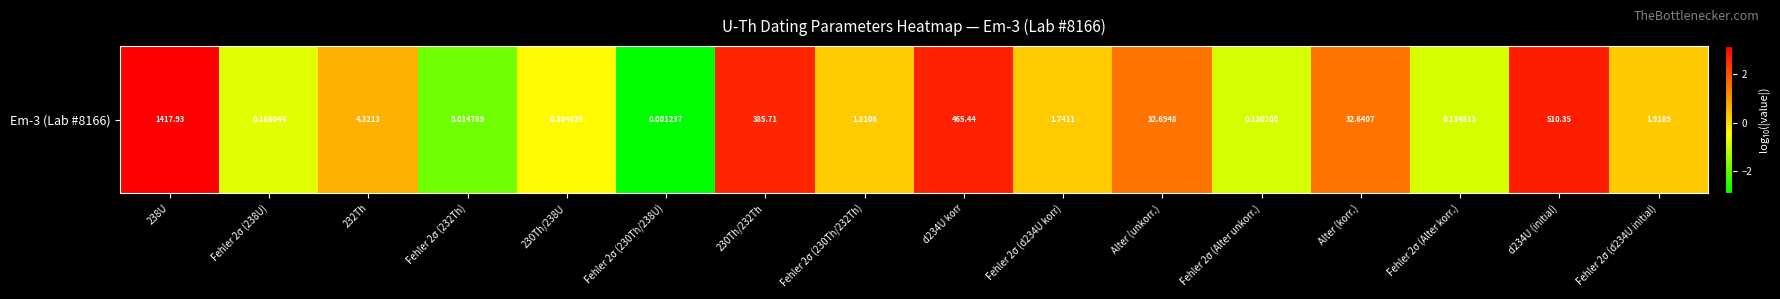

Reading left to right, what are all the values shown in this chart?

238U=3.2	Fehler 2σ (238U)=-0.7	232Th=0.6	Fehler 2σ (232Th)=-1.8	230Th/238U=-0.4	Fehler 2σ (230Th/238U)=-2.9	230Th/232Th=2.6	Fehler 2σ (230Th/232Th)=0.3	d234U korr=2.7	Fehler 2σ (d234U korr)=0.2	Alter (unkorr.)=1.5	Fehler 2σ (Alter unkorr.)=-0.9	Alter (korr.)=1.5	Fehler 2σ (Alter korr.)=-0.9	d234U (initial)=2.7	Fehler 2σ (d234U initial)=0.3